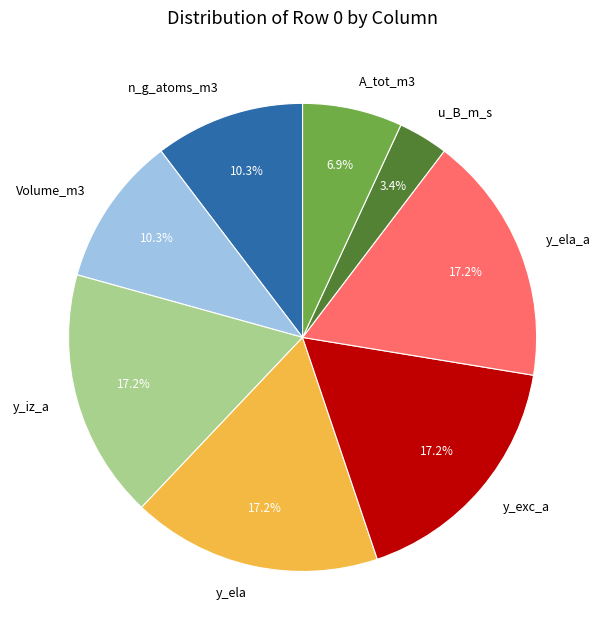

To the nearest percent, what is the difference between the largest and smallest slice percentages?

14%